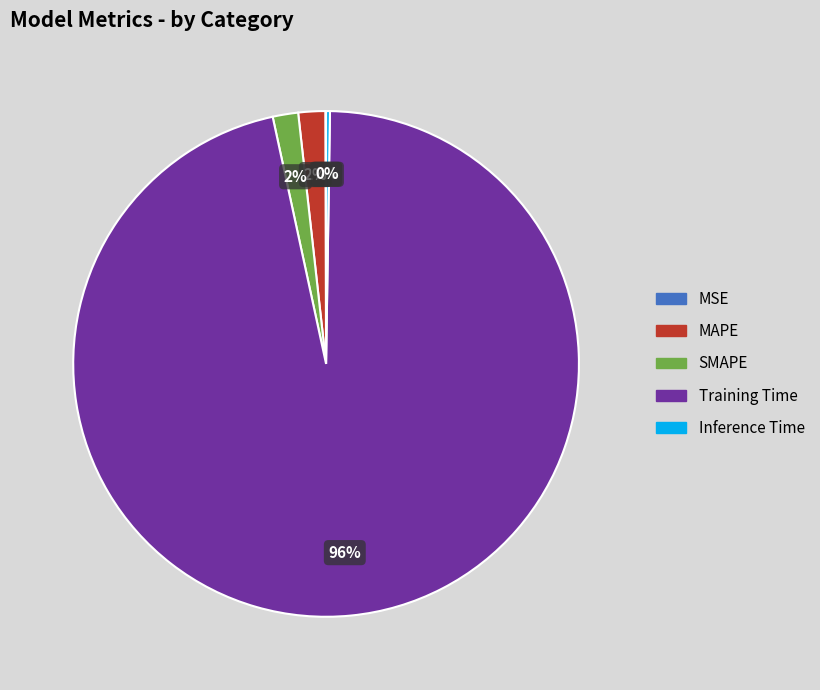

Which has a higher value, Training Time or SMAPE?

Training Time